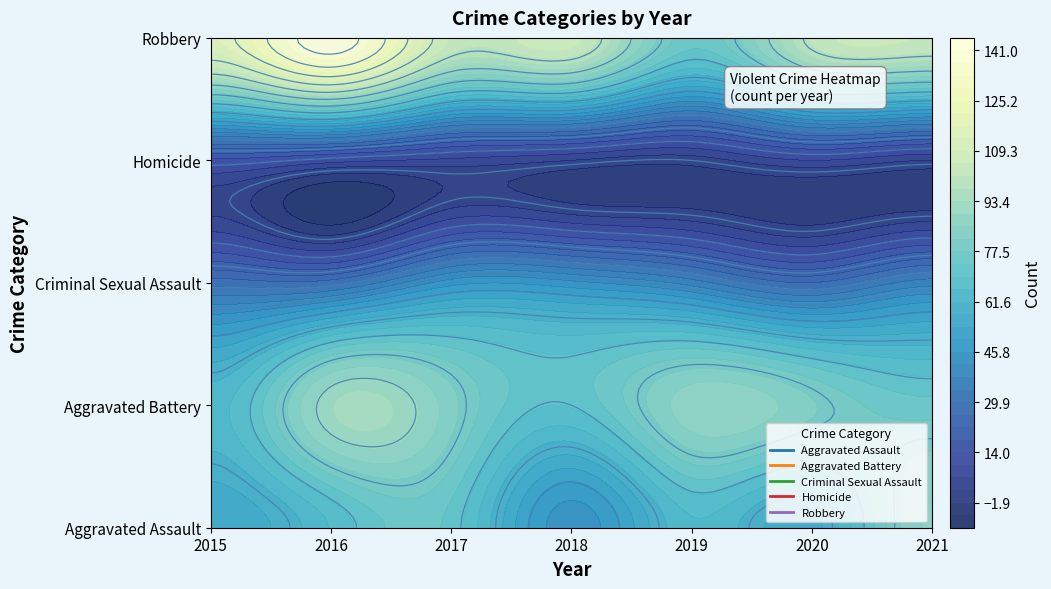

Rank the series by their maximum value, from lowest to highest.

Homicide, Criminal Sexual Assault, Aggravated Assault, Aggravated Battery, Robbery